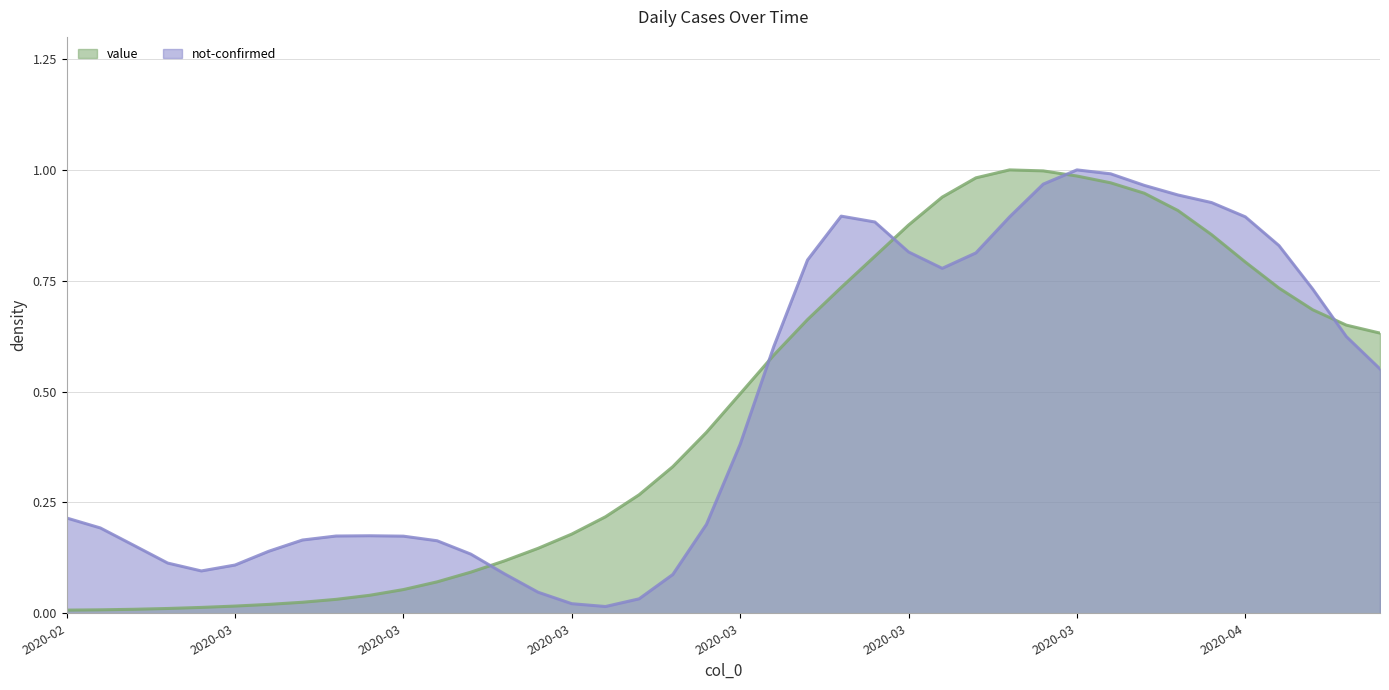

What is the average value?

0.5